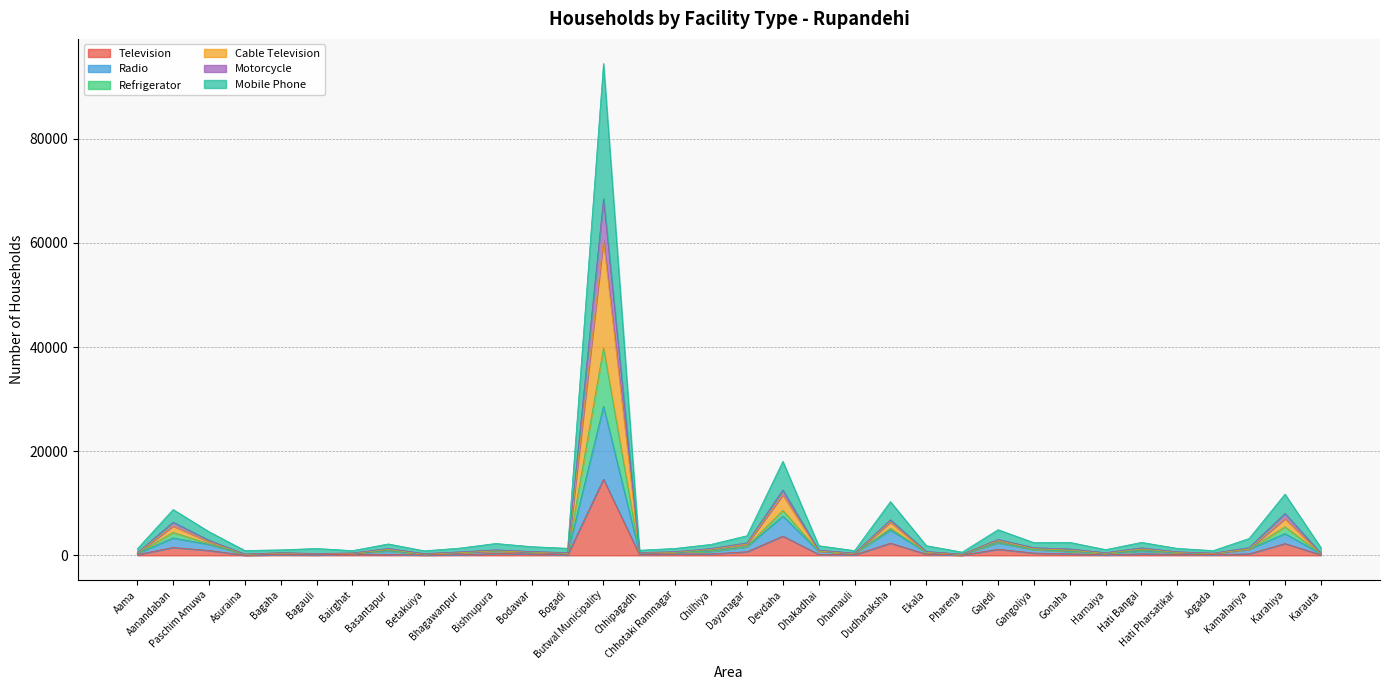

Where does the Radio series first go above 637?

Aanandaban